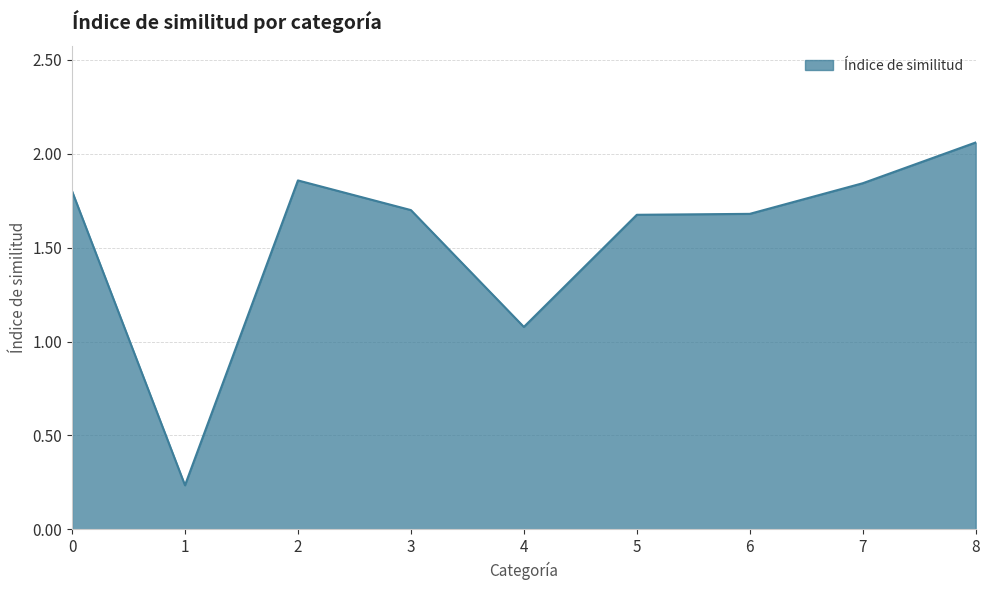

Which category has the highest value across all series?

8